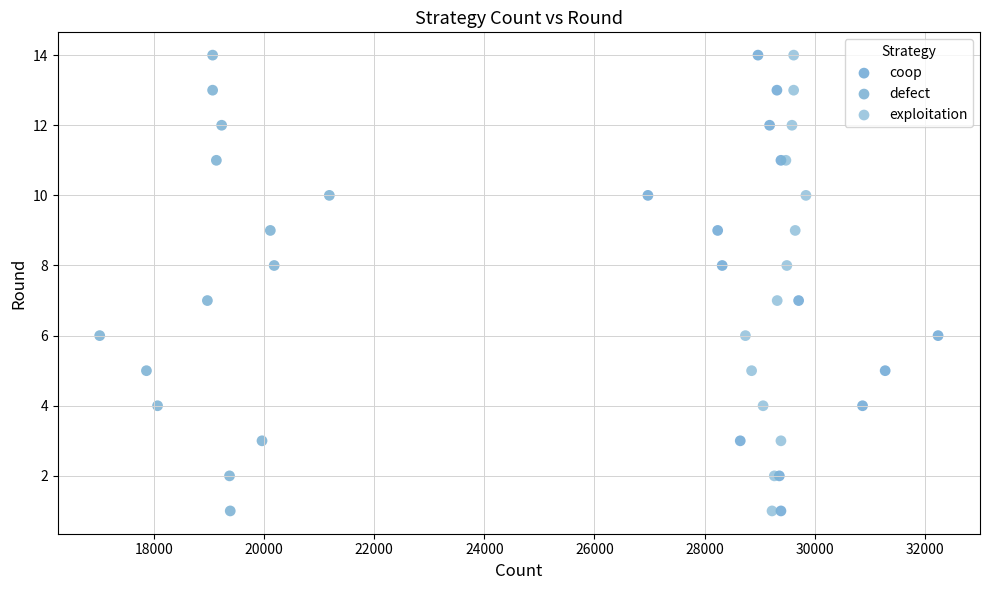

What are all the series names shown in the legend?

coop, defect, exploitation